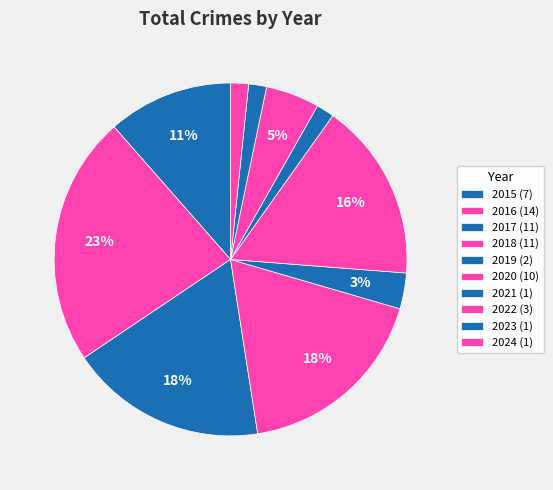

How many slices are in this pie chart?

10